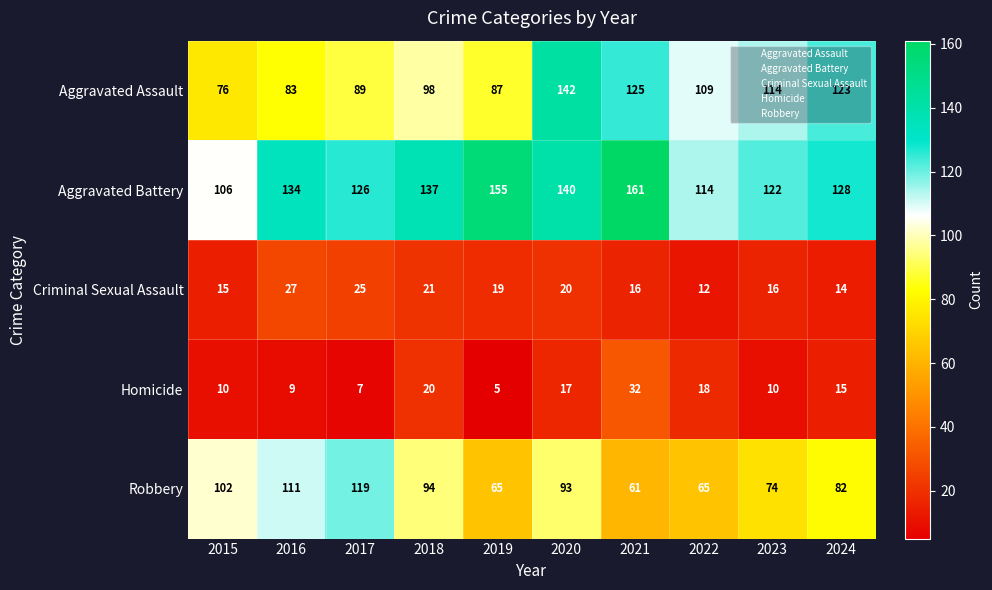

What is the difference between the maximum and minimum values in the Aggravated Battery series?

55